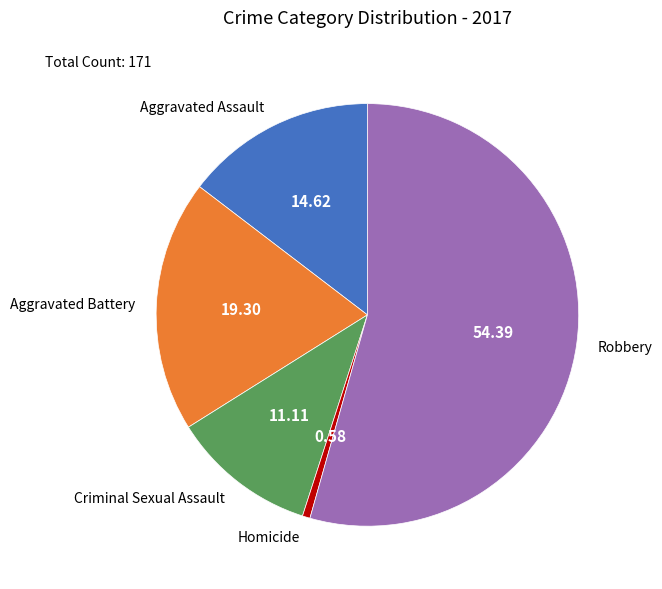

Which slice is the smallest?

Homicide